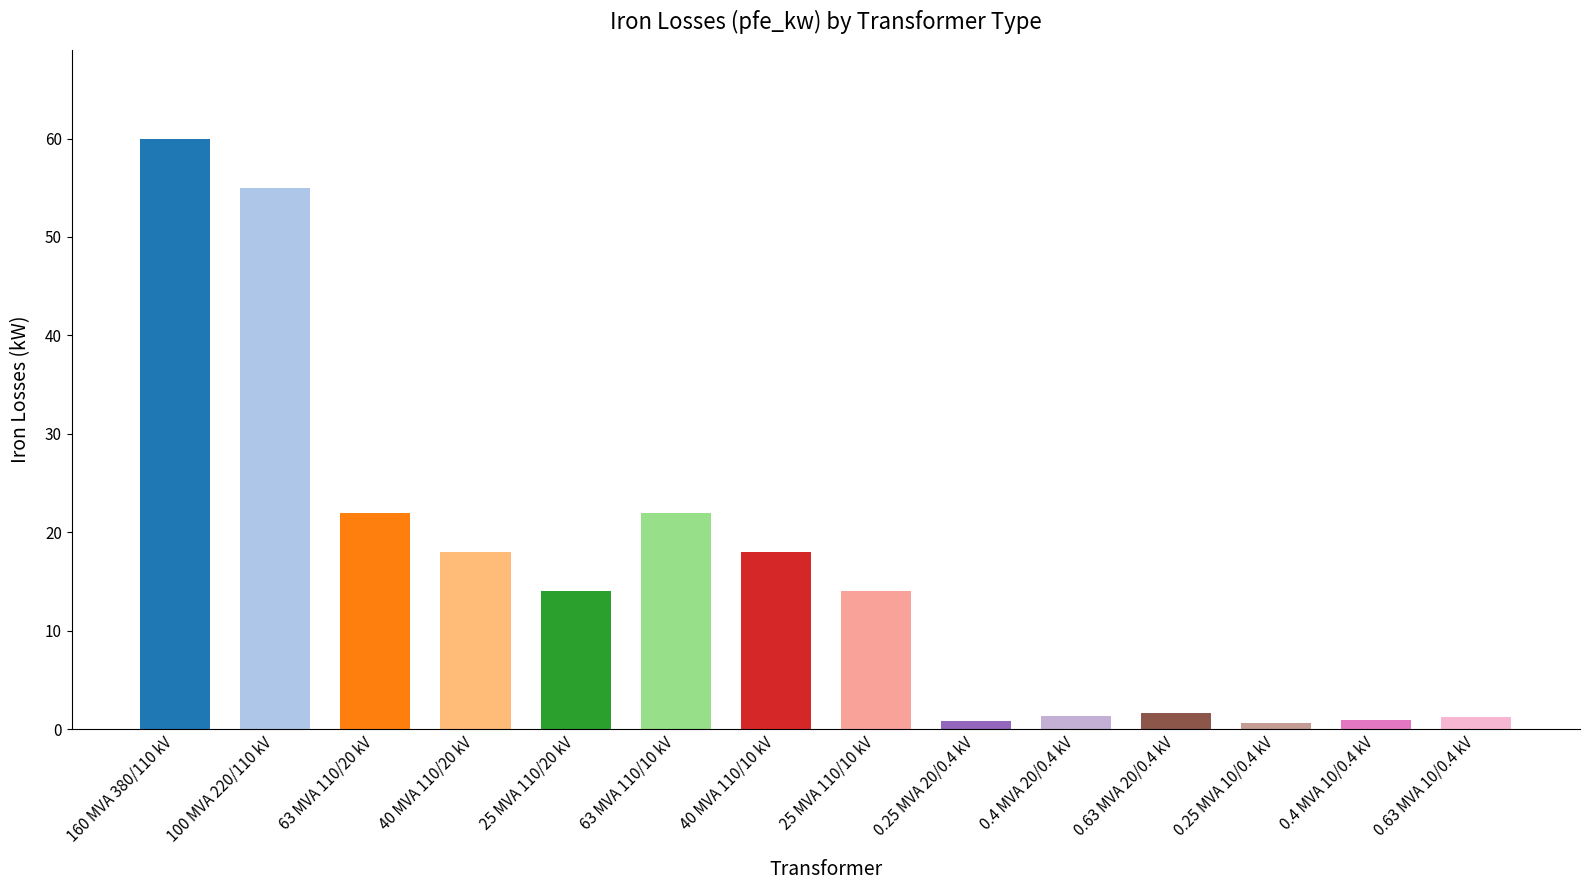

The chart shows a value of 1.6 at 0.63 MVA 20/0.4 kV. True or false?

True